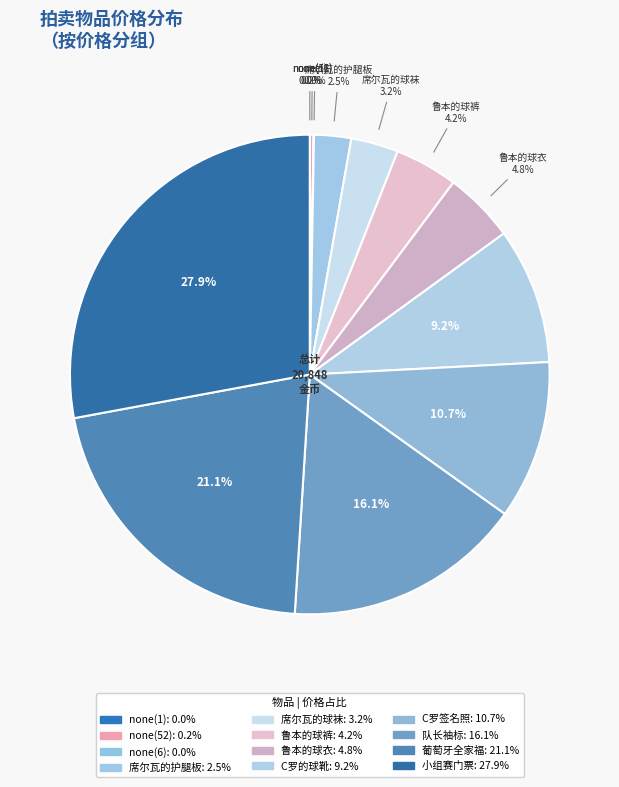

Combined, do C罗签名照 and none(1) account for over 50%?

No